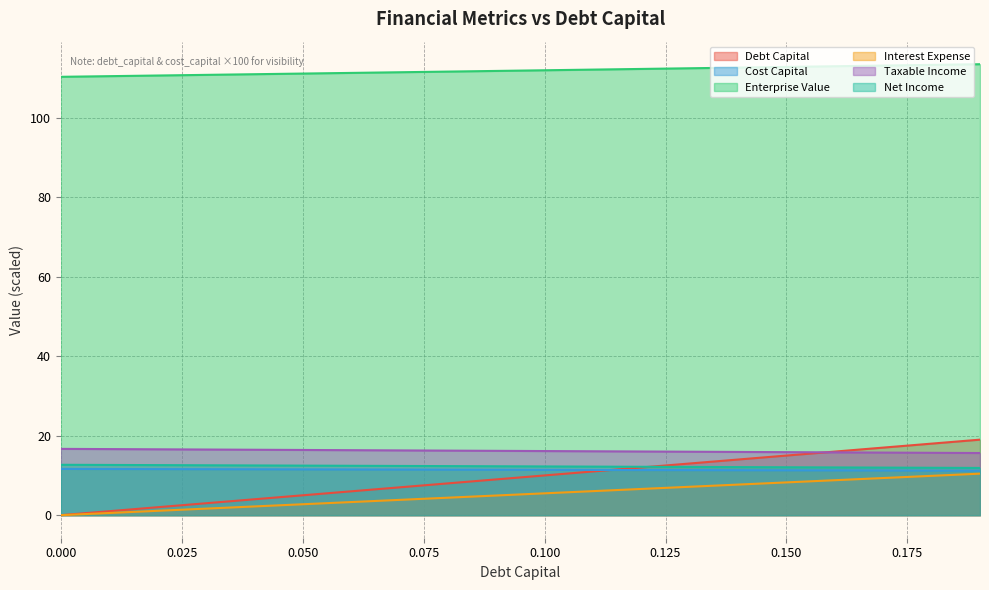

List the labels in order of cost_capital value, largest first.

0.19, 0.18, 0.17, 0.16, 0.15, 0.14, 0.13, 0.12, 0.11, 0.1, 0.09, 0.08, 0.07, 0.06, 0.05, 0.04, 0.03, 0.02, 0.01, 0.0